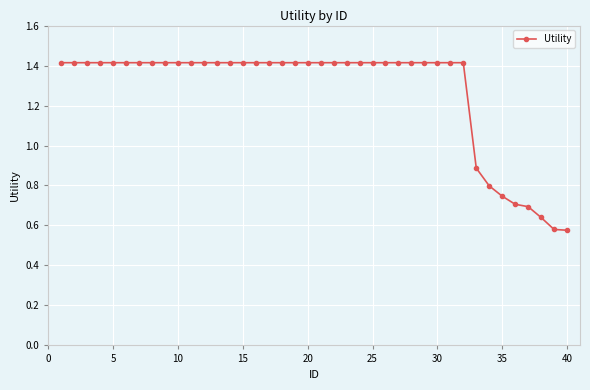

What is the value of the 25th point from the left?

1.4